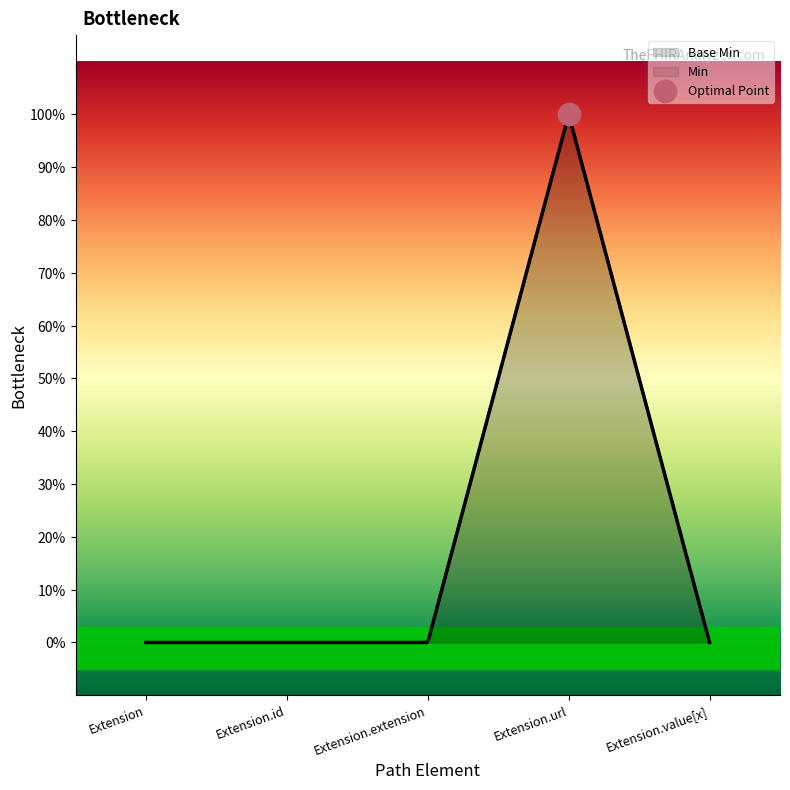

What position from the left is Extension.value[x]?

5